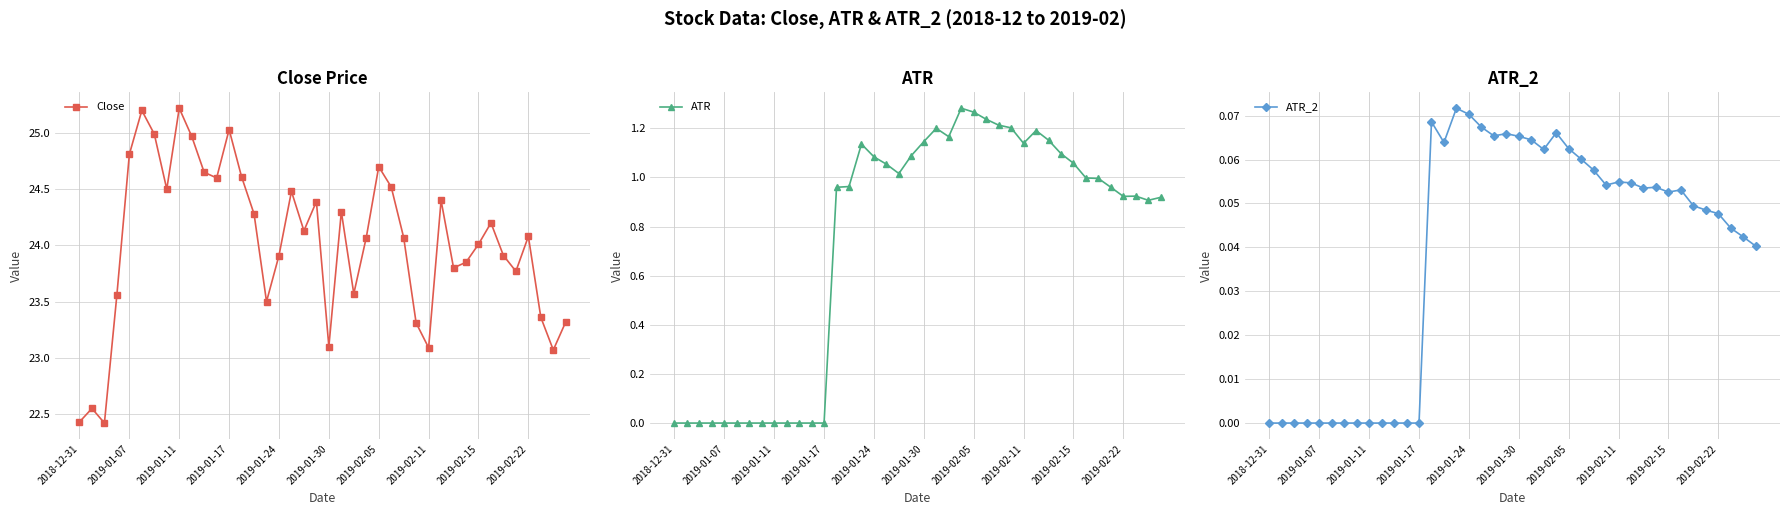

What is the spread (max minus min) of values at 37?

23.3